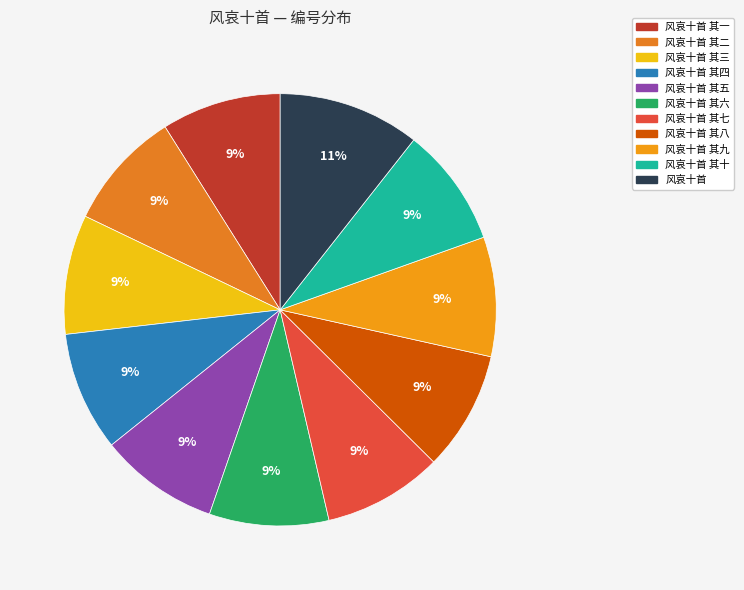

Count the number of slices in the pie.

11